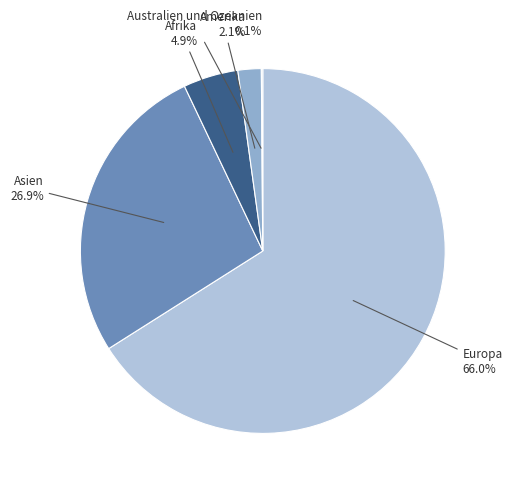

Is Europa the majority of the pie?

Yes